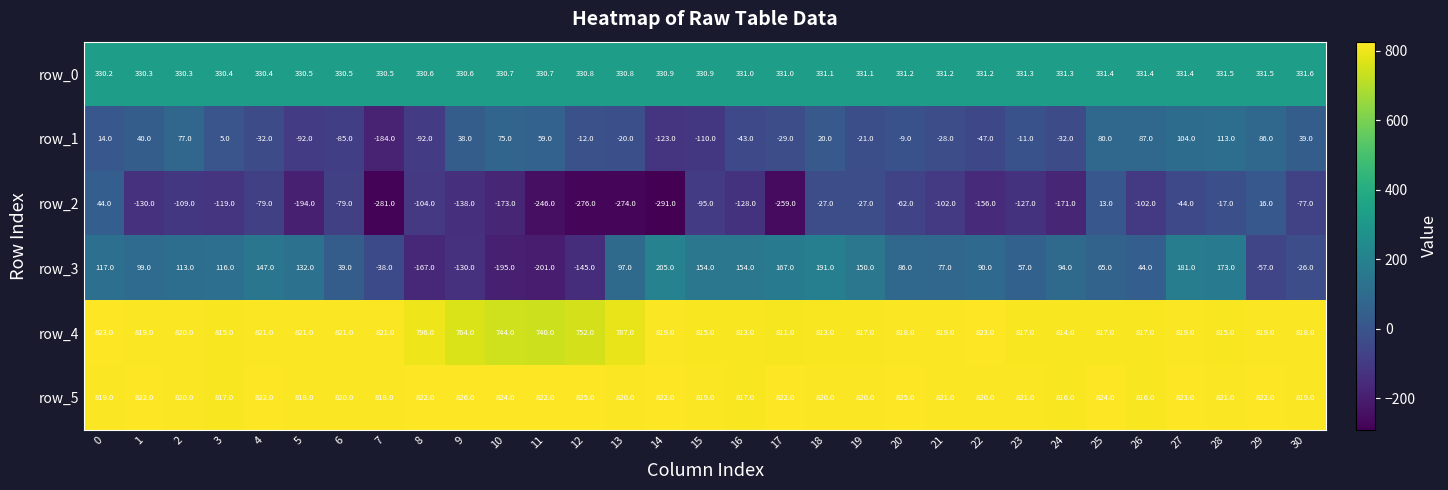

Rank the series at 11 from highest to lowest value.

row_5, row_4, row_0, row_1, row_3, row_2